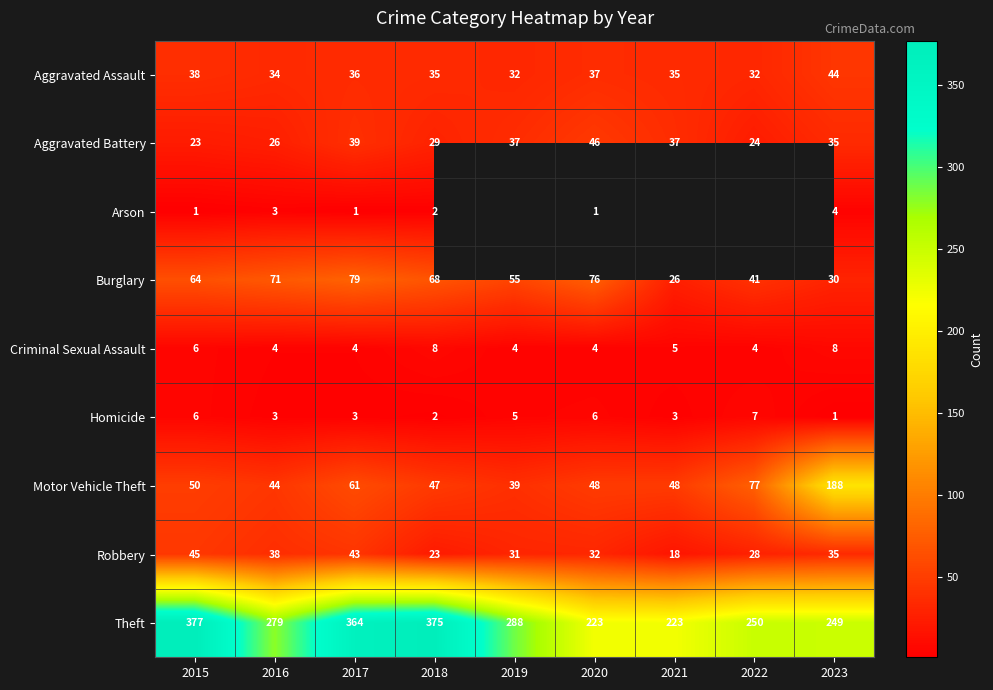

Count the number of categories in the chart.

9